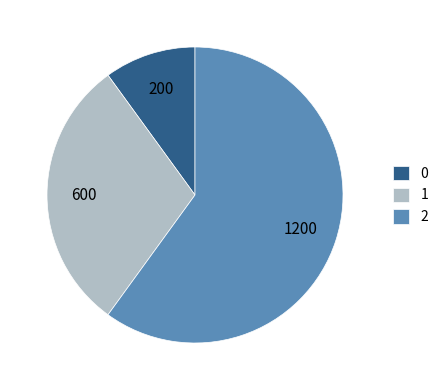

What is the largest slice in the pie chart?

2